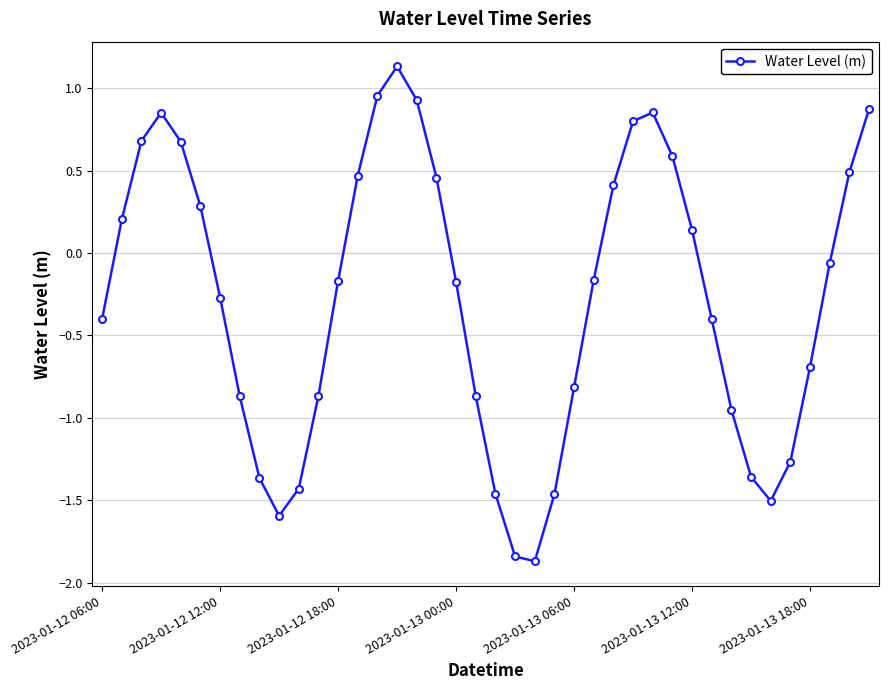

How many lines are shown in the chart?

1